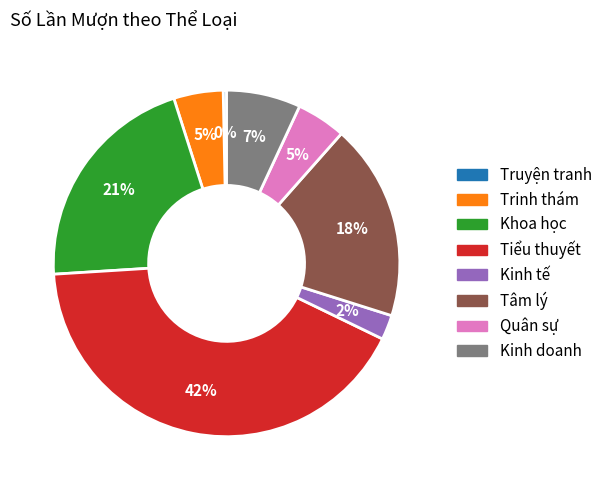

To the nearest percent, what is the average slice percentage?

12%